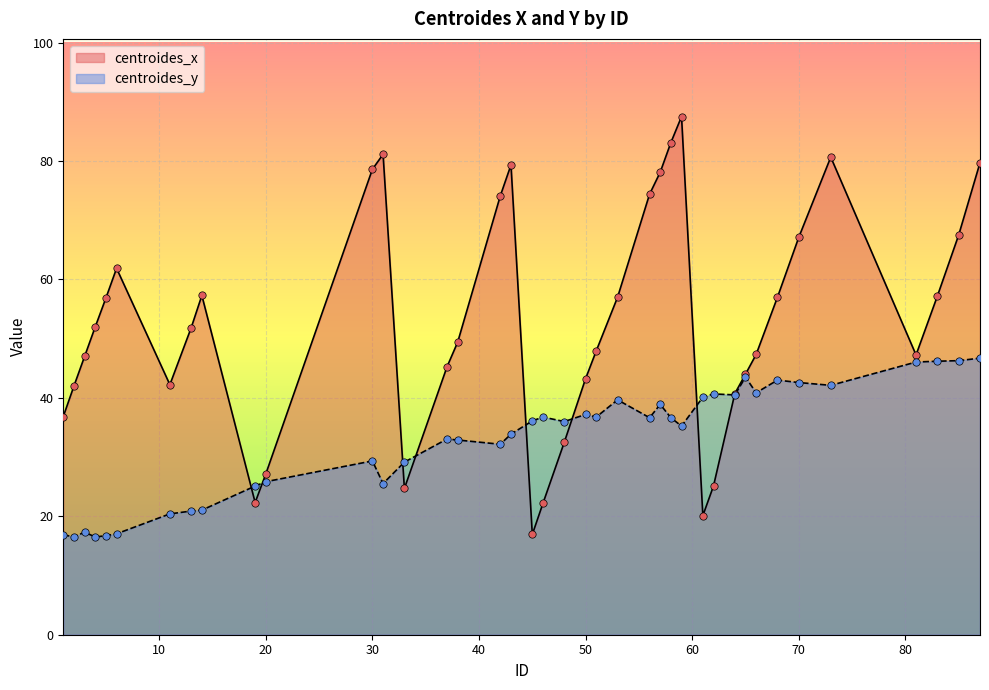

Which series has the largest total across all categories?

centroides_x